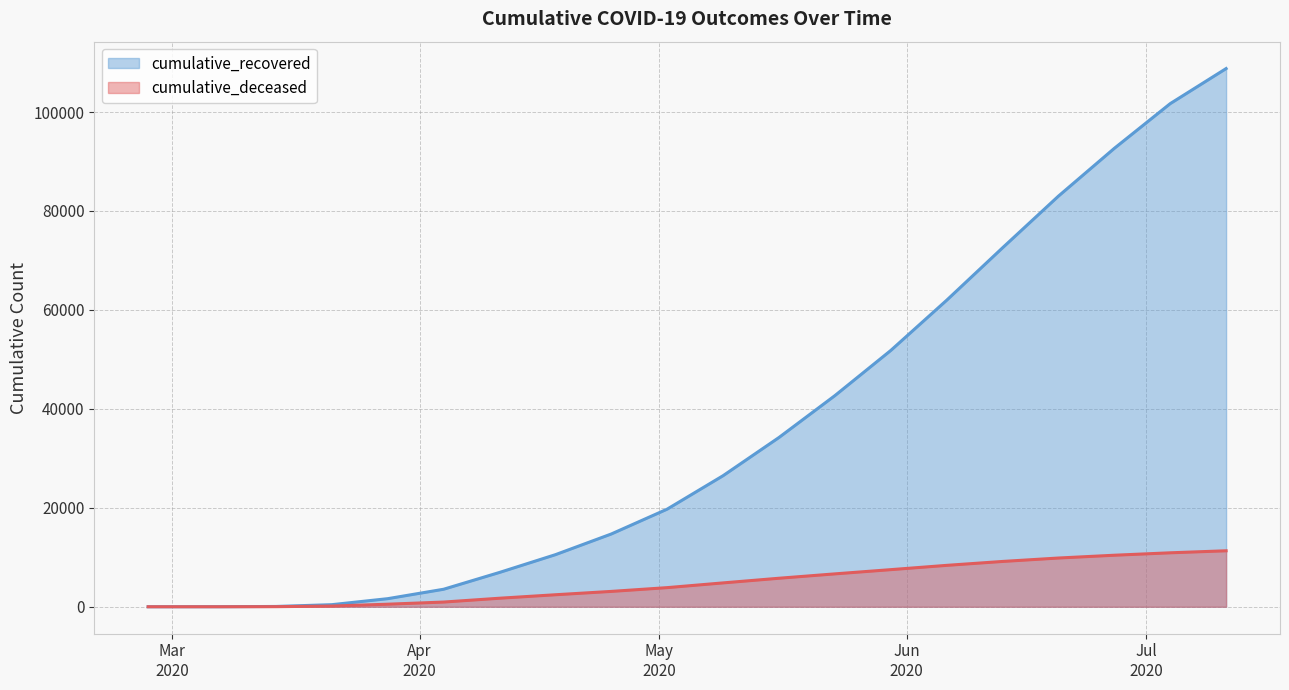

What position from the right is 2020-04-04?

15